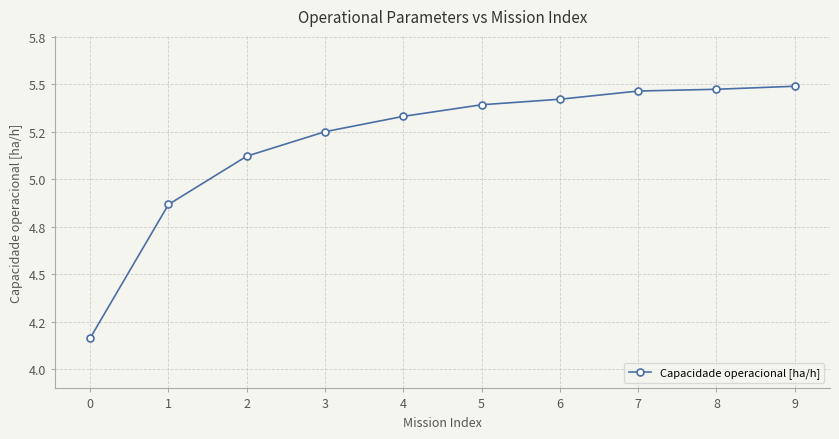

Between 7 and 1, which is larger?

7